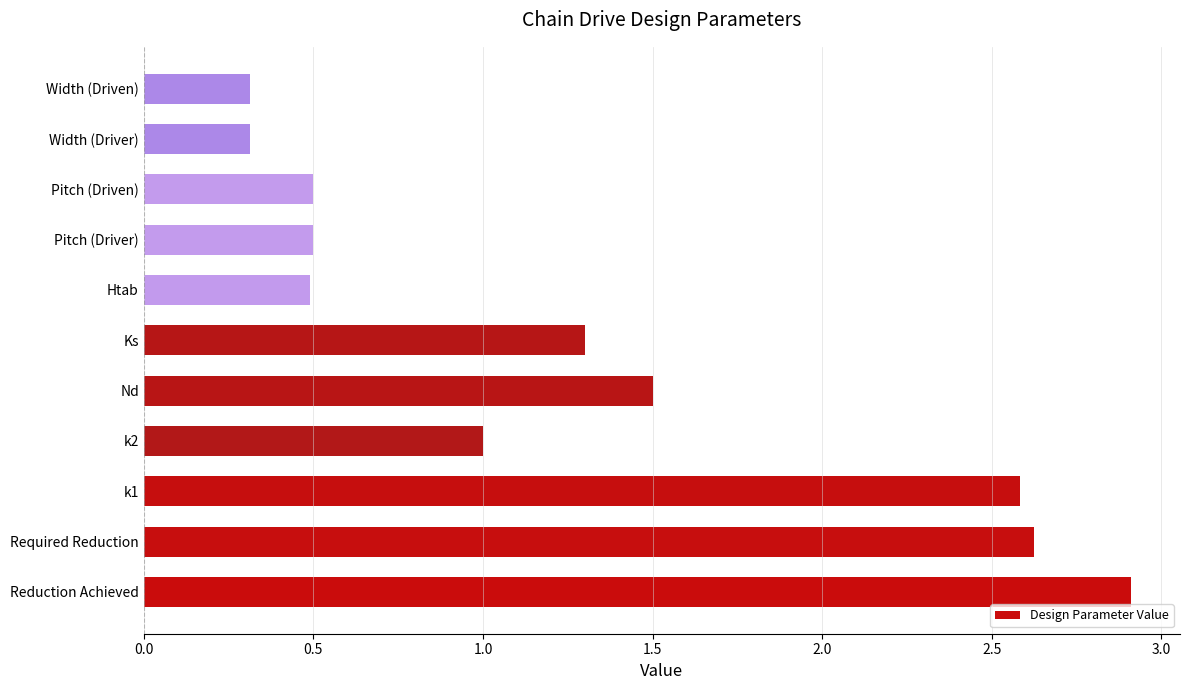

Is it true that the value at Pitch (Driven) is 0.2?

False